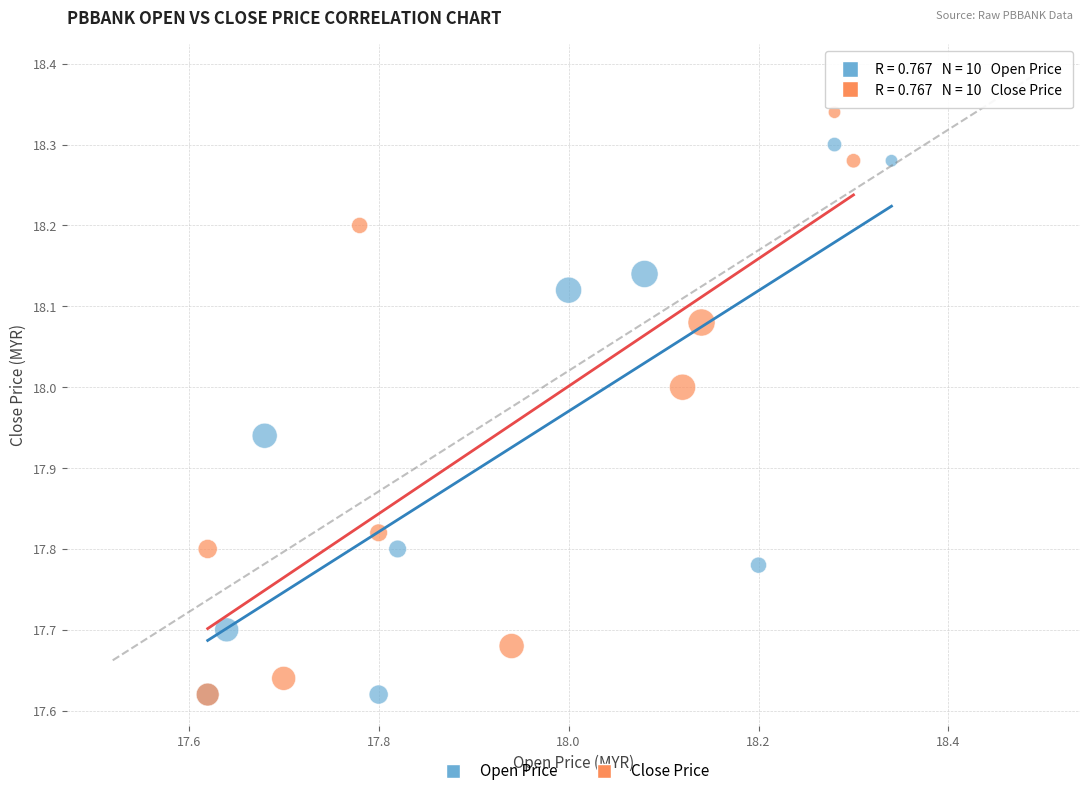

Which series reaches the maximum Y coordinate?

Close Price